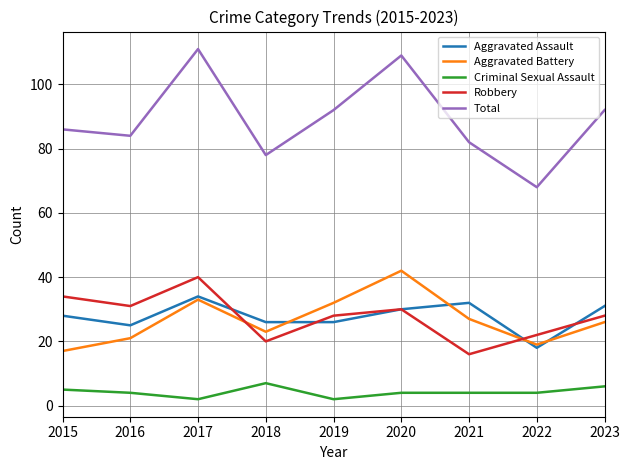

Which series has the widest spread of values?

Total